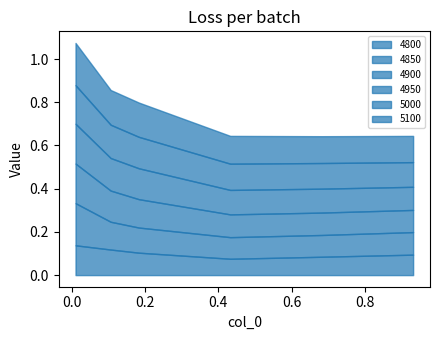

Count the 5100 values in the range 0 to 1.

6